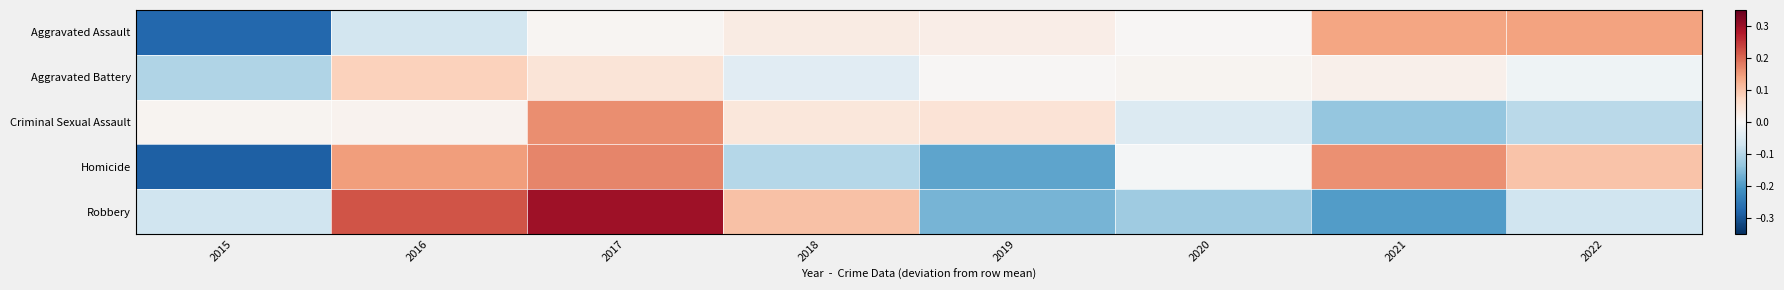

Which series has the largest total across all categories?

Criminal Sexual Assault